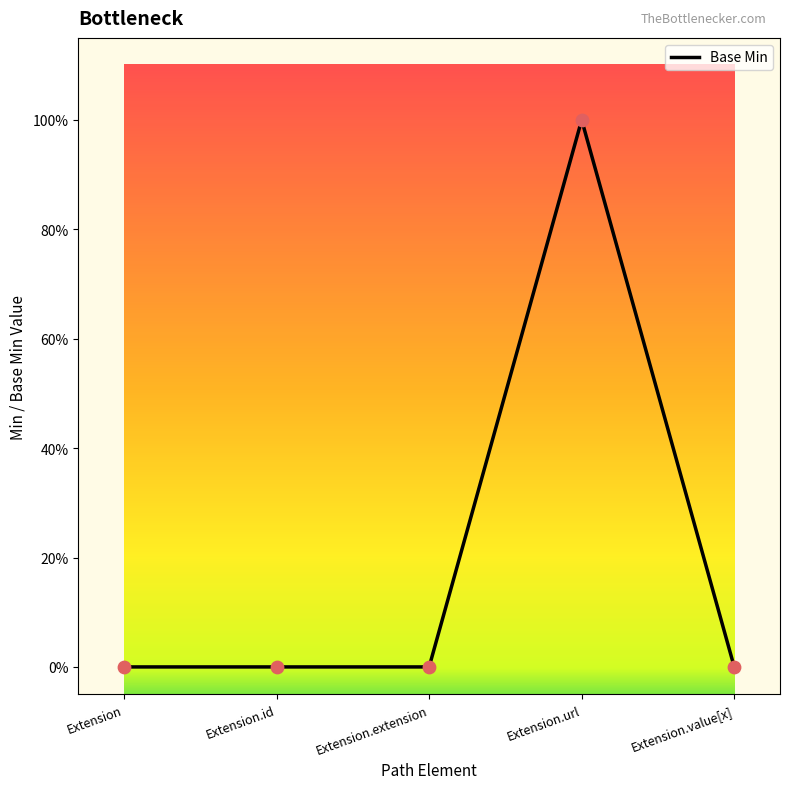

Between Extension.value[x] and Extension.url, which is larger?

Extension.url